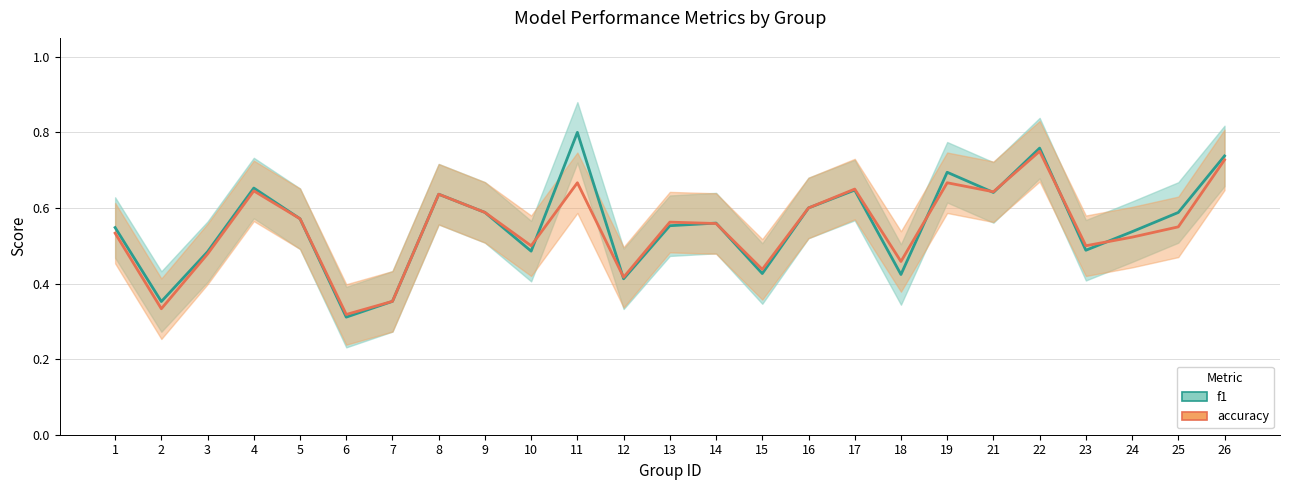

What is the average value of the f1 series?

0.6